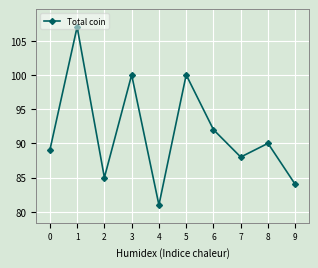

Does the chart display data point markers on the line(s)?

Yes